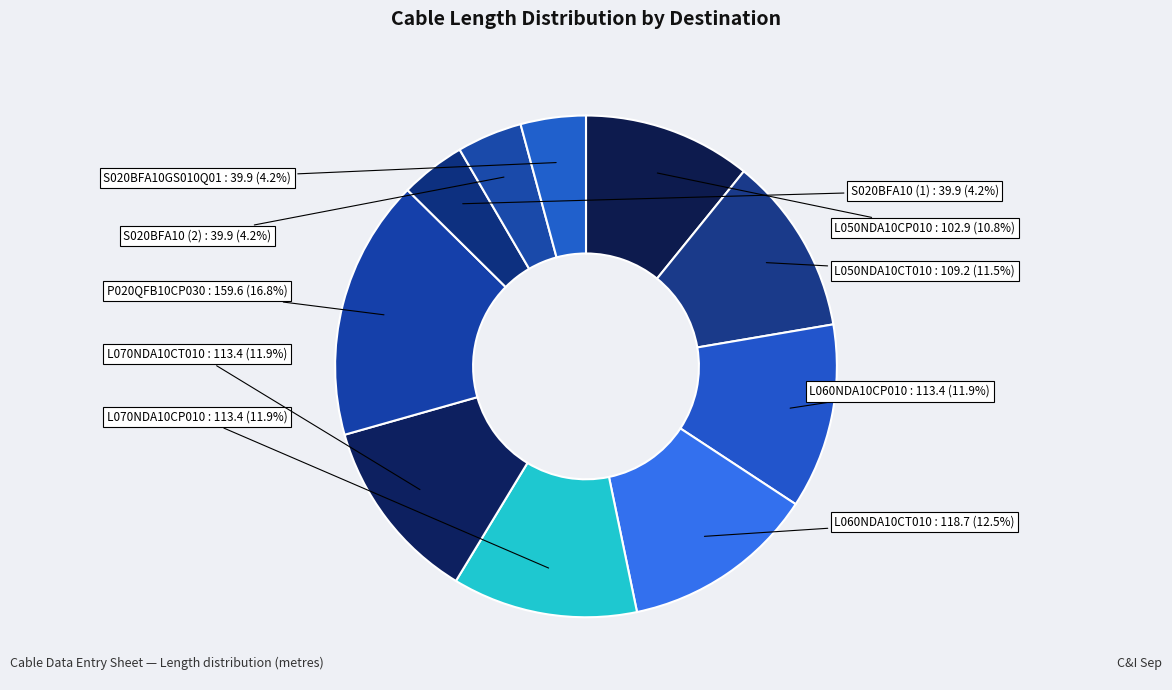

To the nearest percent, what is the difference between the largest and smallest slice percentages?

13%